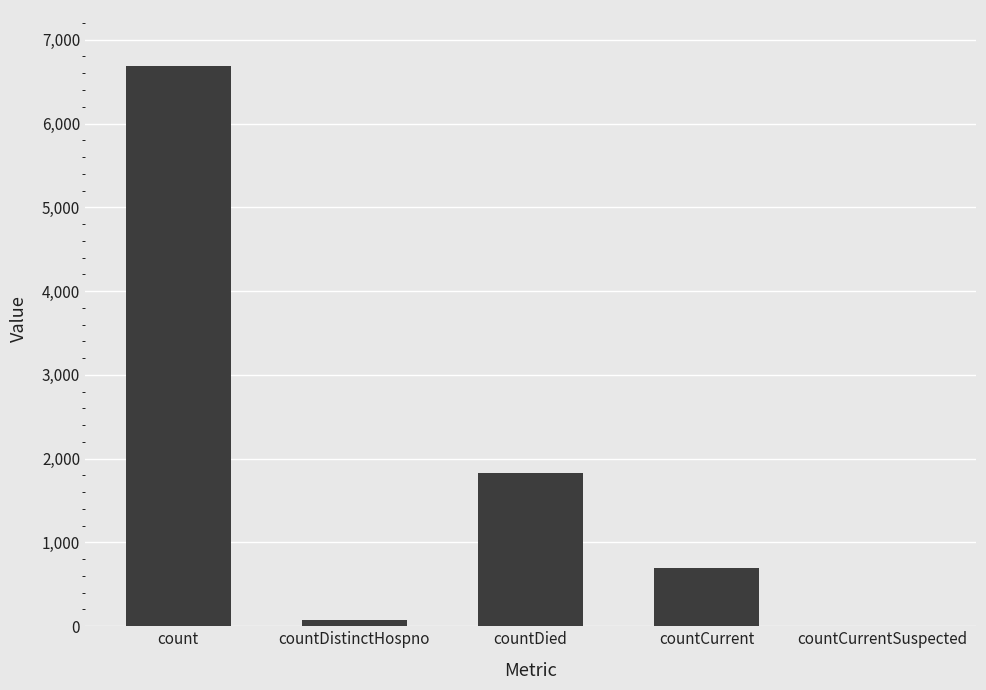

What is the maximum value shown in the chart?

6686